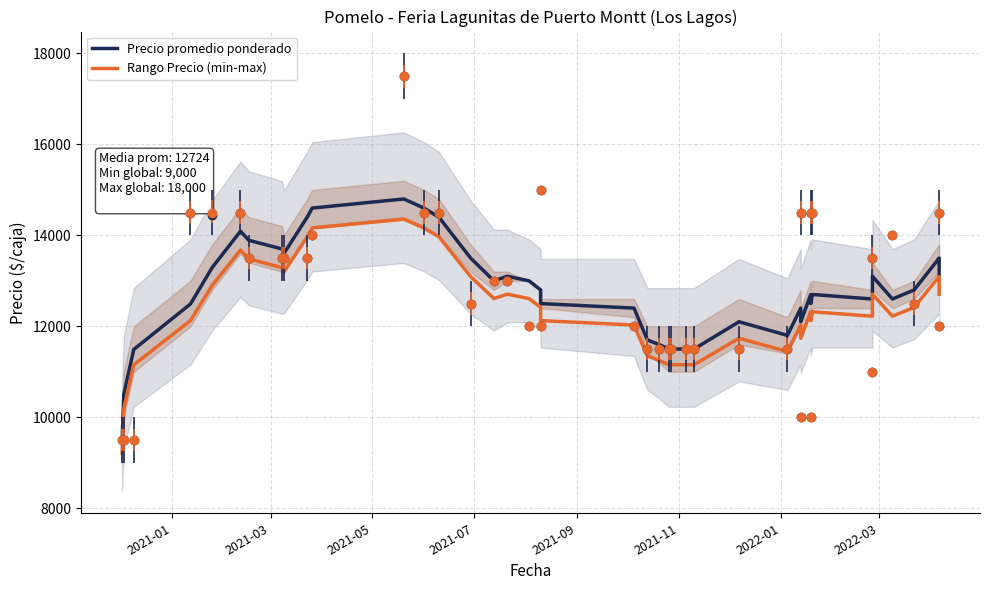

True or false: Precio promedio ponderado has a value of 4741 at 18.

False